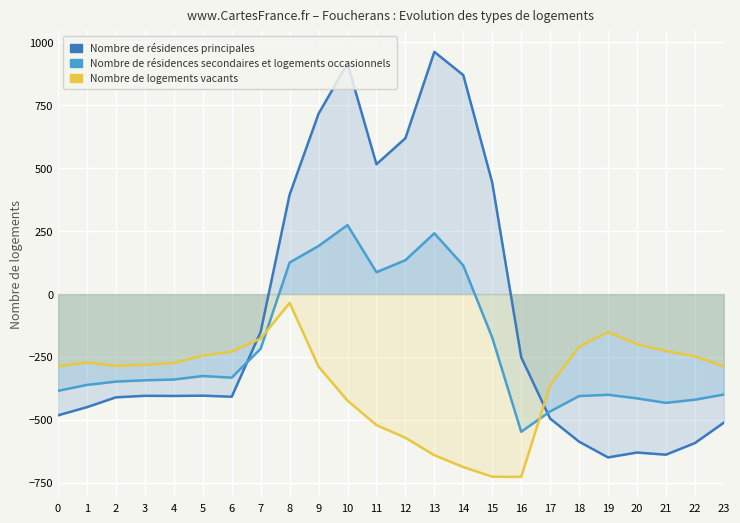

How many times do Nombre de résidences secondaires et logements occasionnels and Nombre de logements vacants cross each other?

2